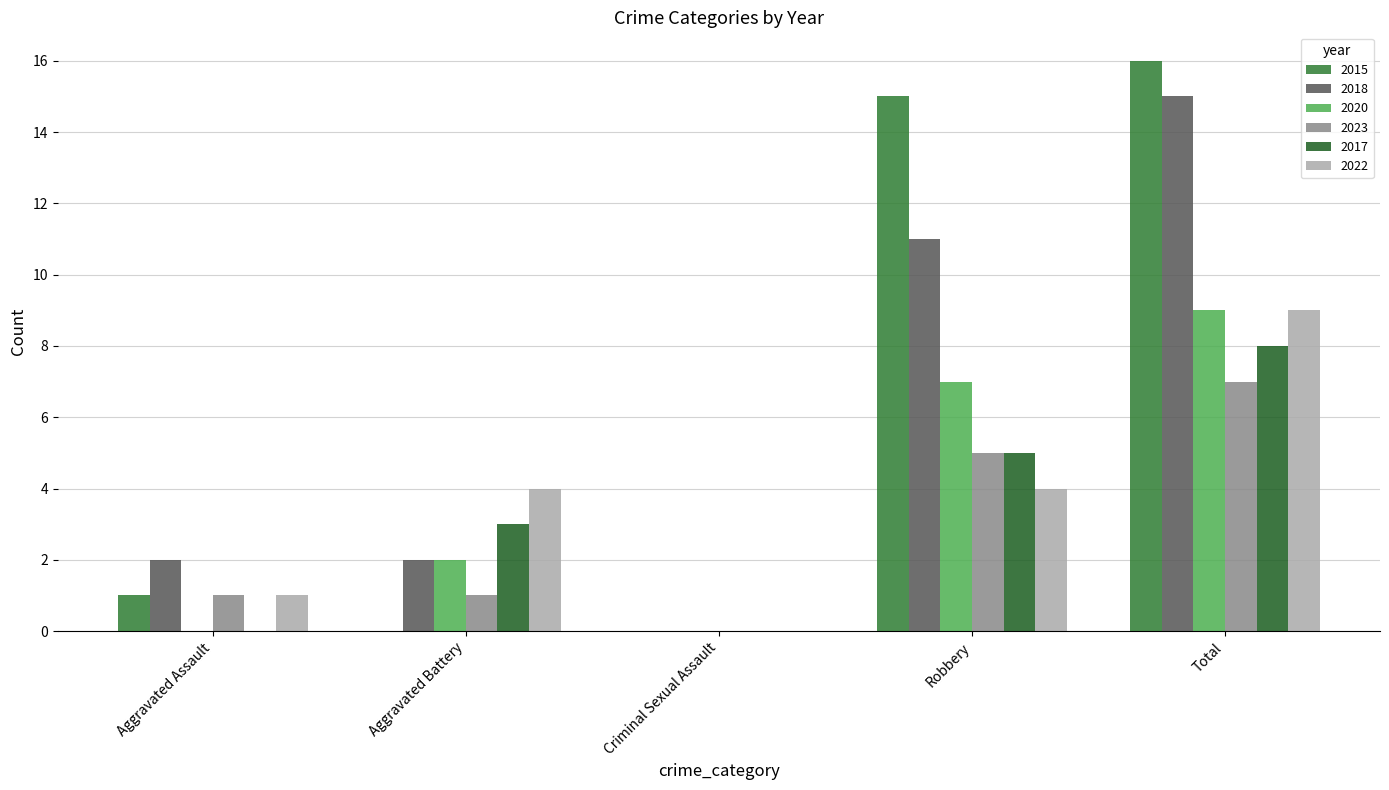

How many values in 2022 are above zero?

4